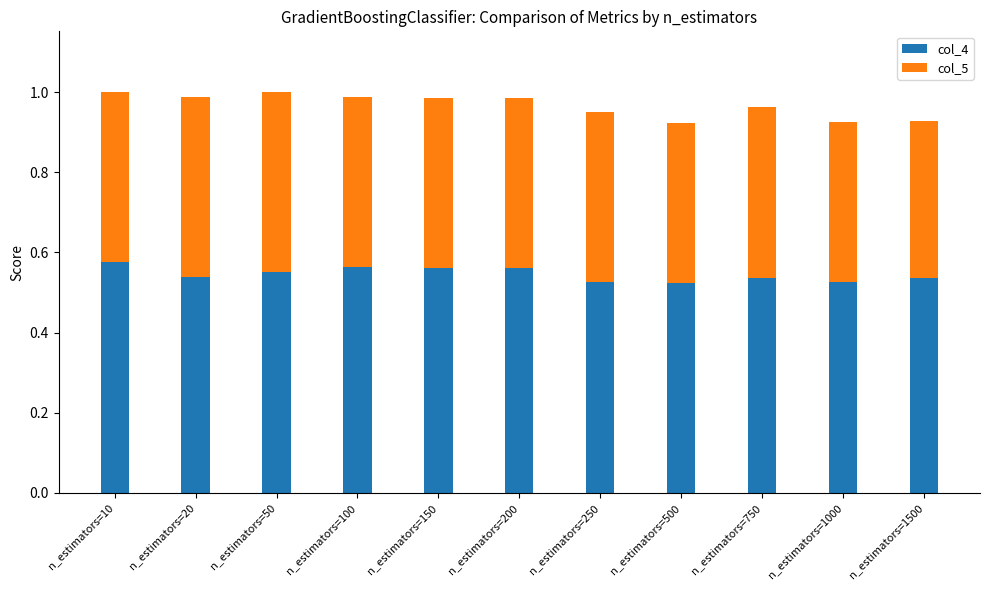

What is the total value across all series at n_estimators=100?

1.0